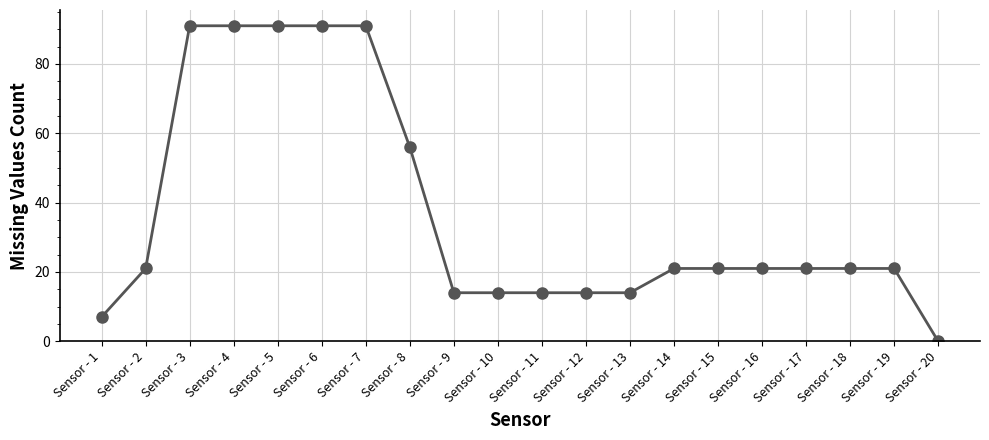

True or false: the data shows 6 at Sensor - 16.

False